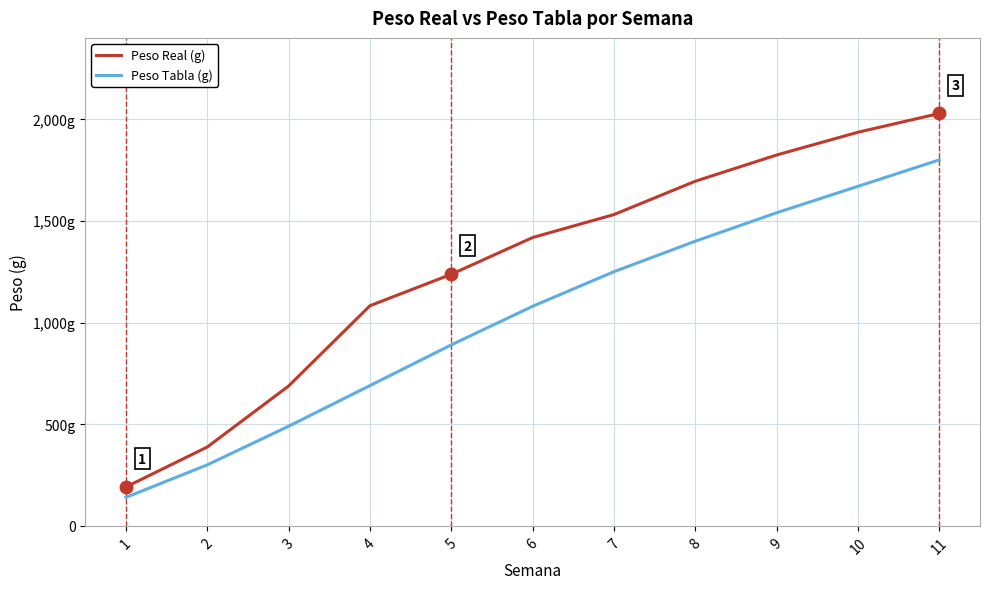

True or false: Peso Tabla (g) has more than 2 points higher than both neighbors.

False